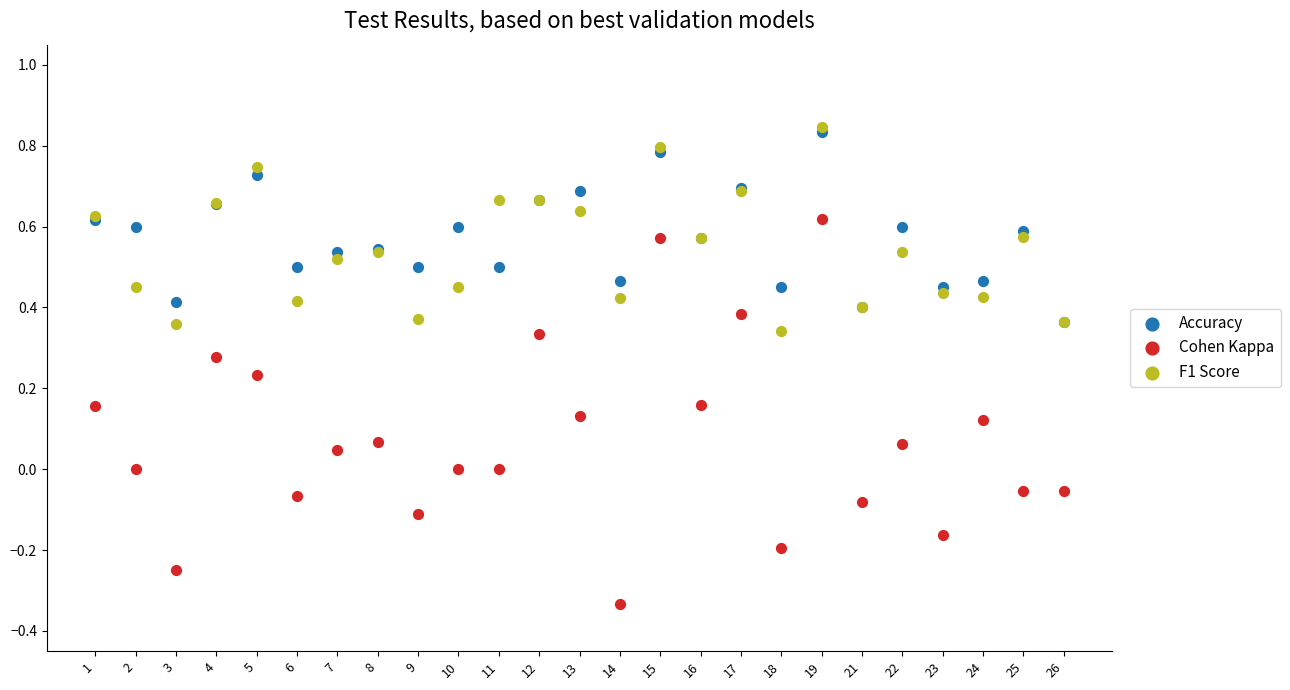

Which series reaches the maximum Y coordinate?

F1 Score